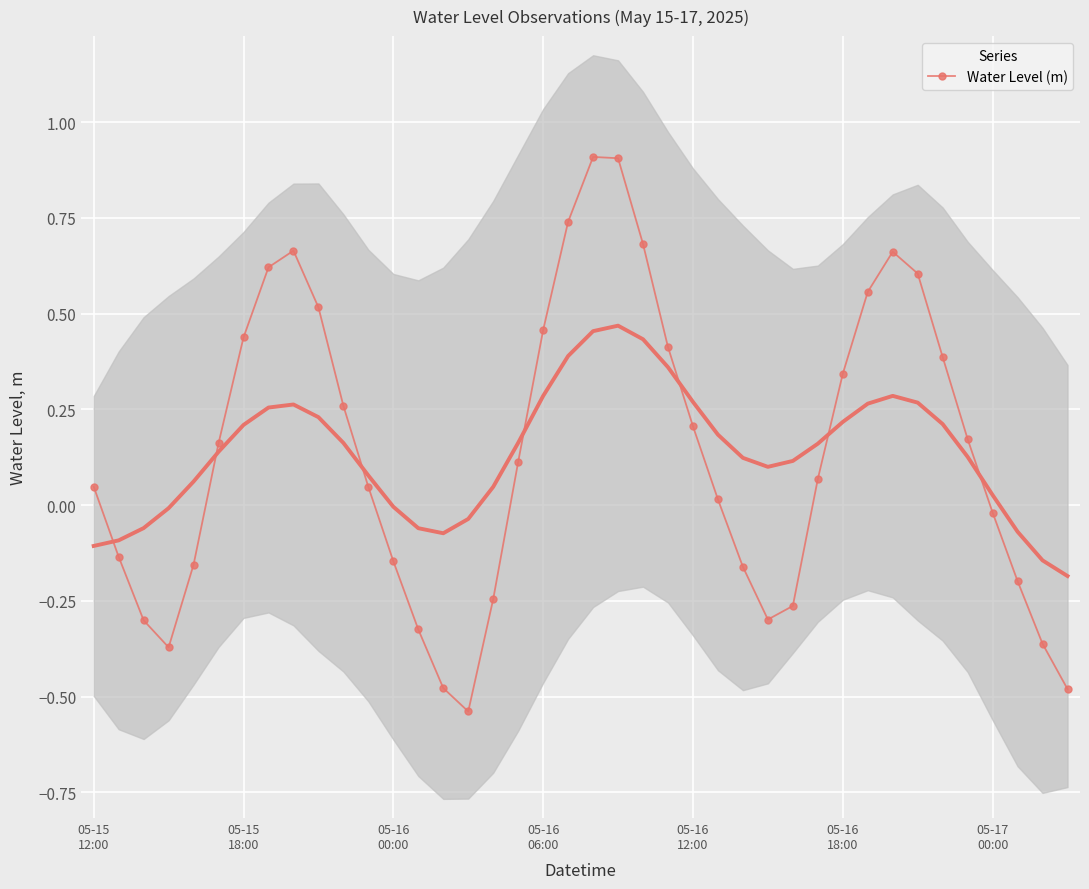

At which label is the value closest to 0?

25